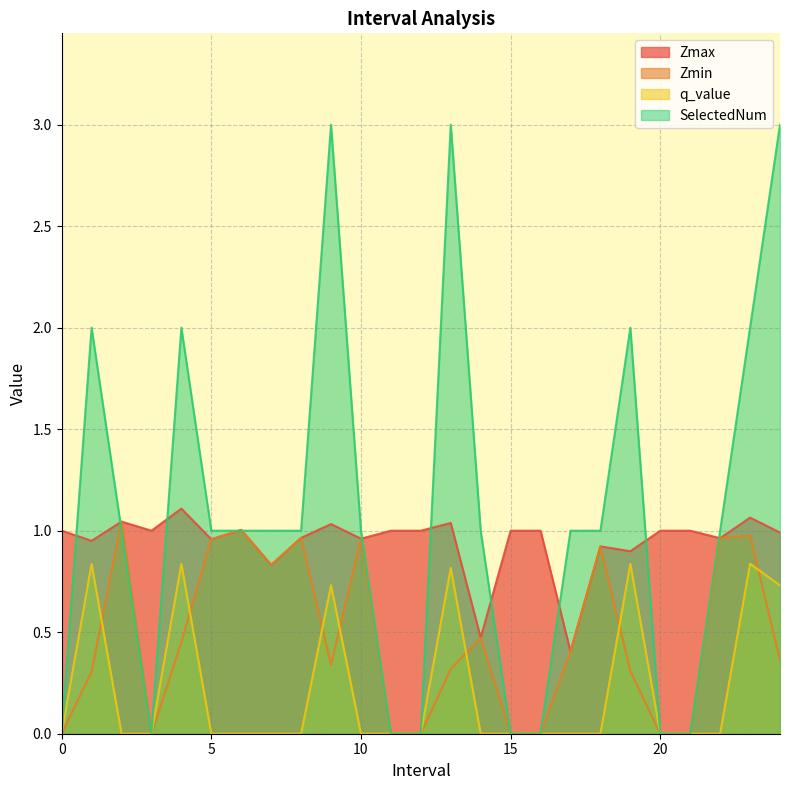

What is the highest value of the SelectedNum series?

3.0